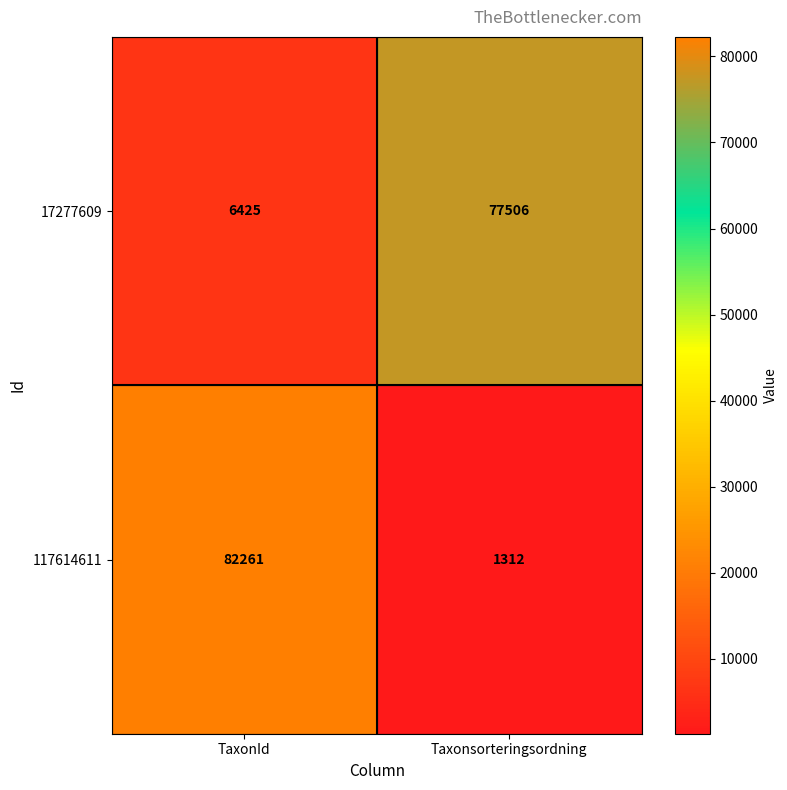

What is the average value of the 17277609 series?

41966